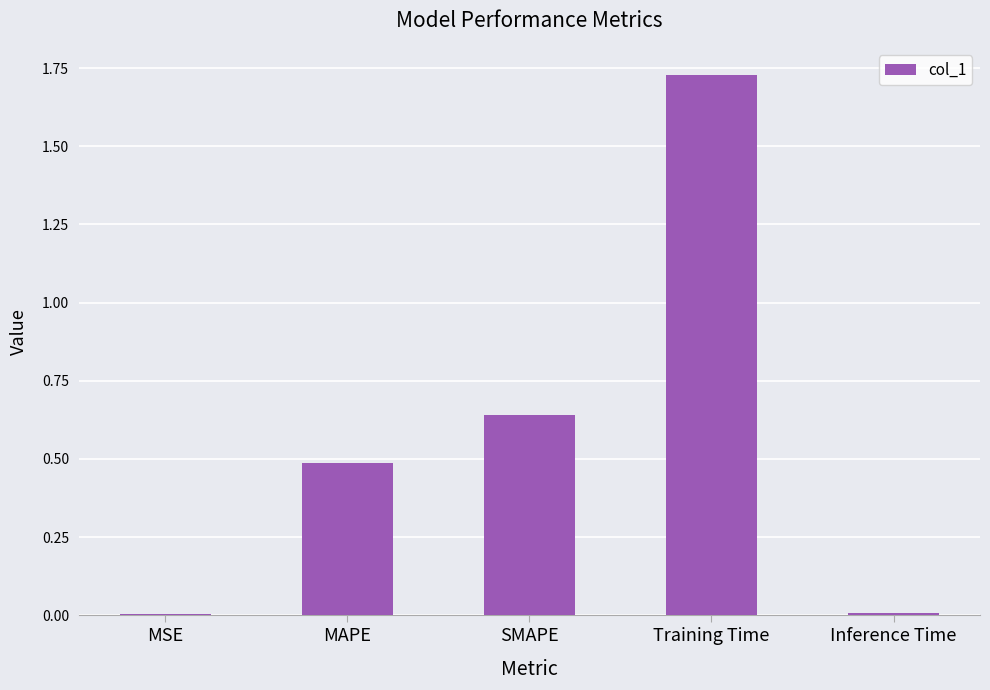

Are the bars grouped side by side (vs. stacked)?

No